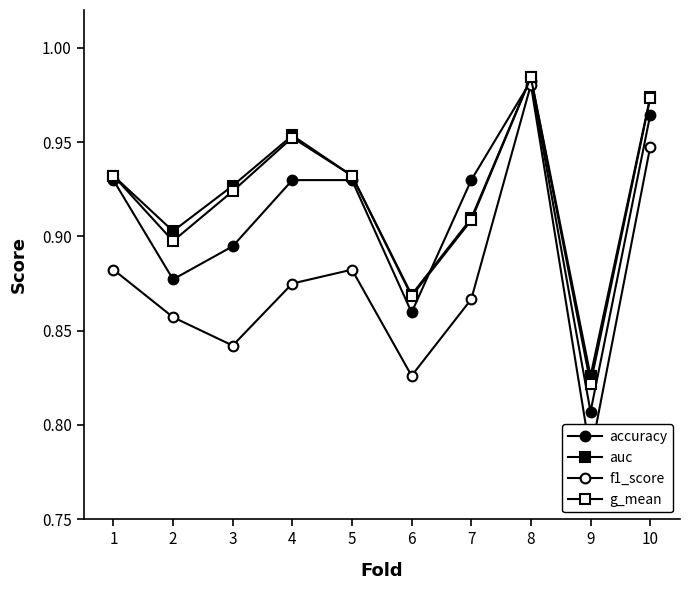

What are all the series names shown in the legend?

accuracy, auc, f1_score, g_mean